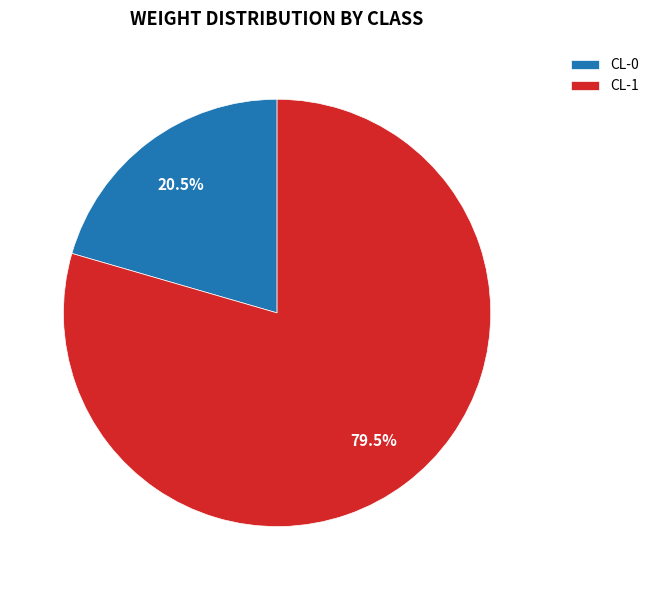

Which slice is the largest?

CL-1